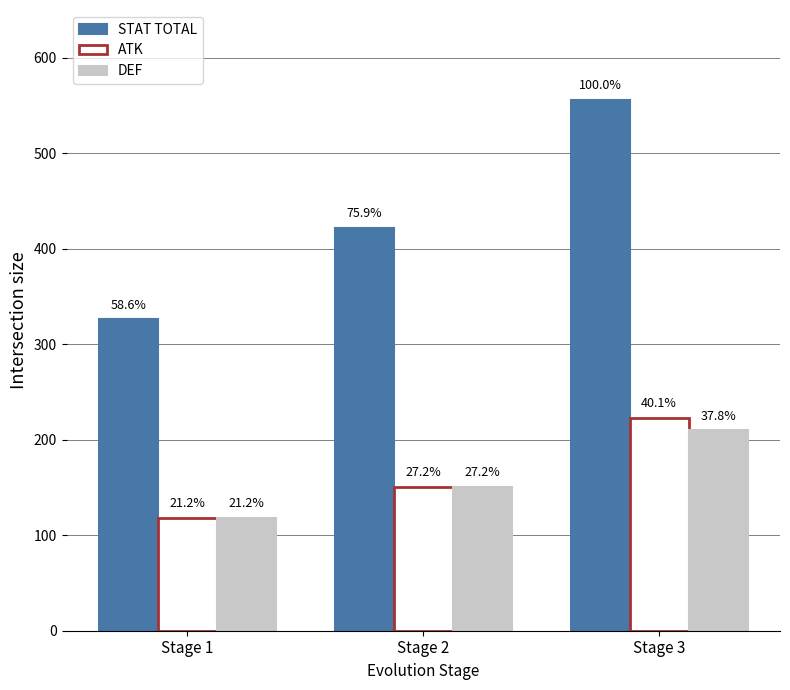

What are all the series names shown in the legend?

STAT TOTAL, ATK, DEF